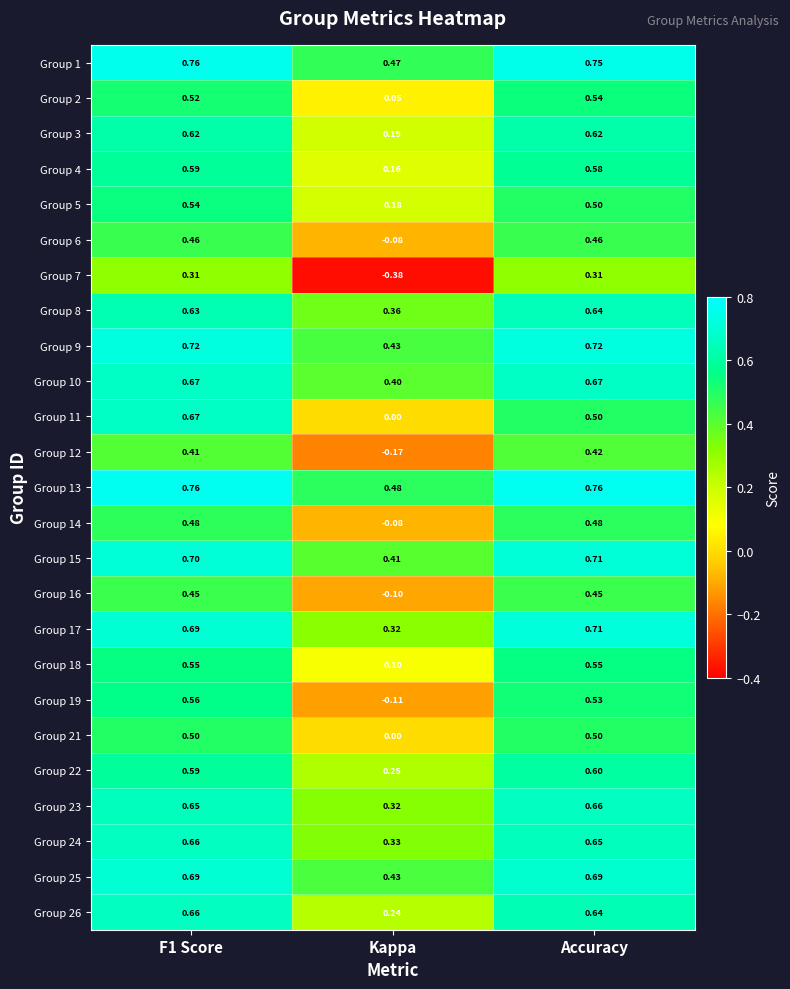

What is the total value across all series at Accuracy?

14.6